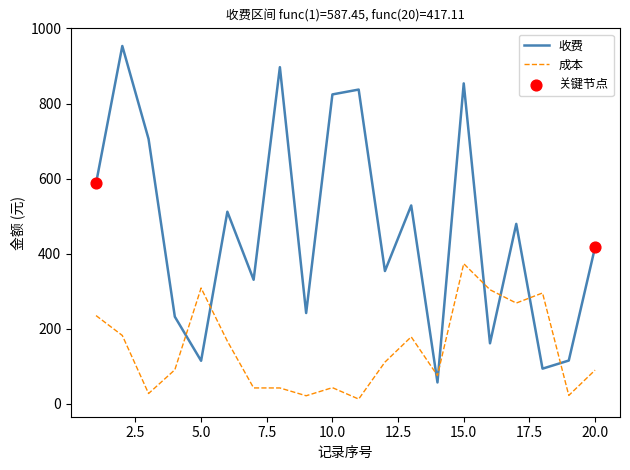

List the series in order of their overall mean, lowest first.

成本, 收费